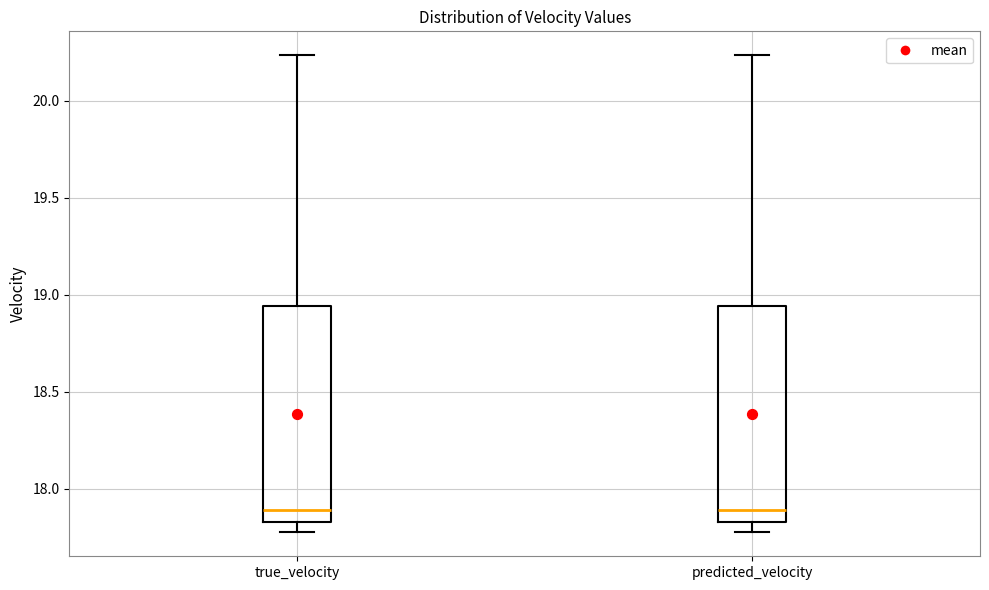

Where is the lower edge of the box for predicted_velocity on the y-axis? The values are not printed on the chart, so give them approximately, as read against the axis.

17.85